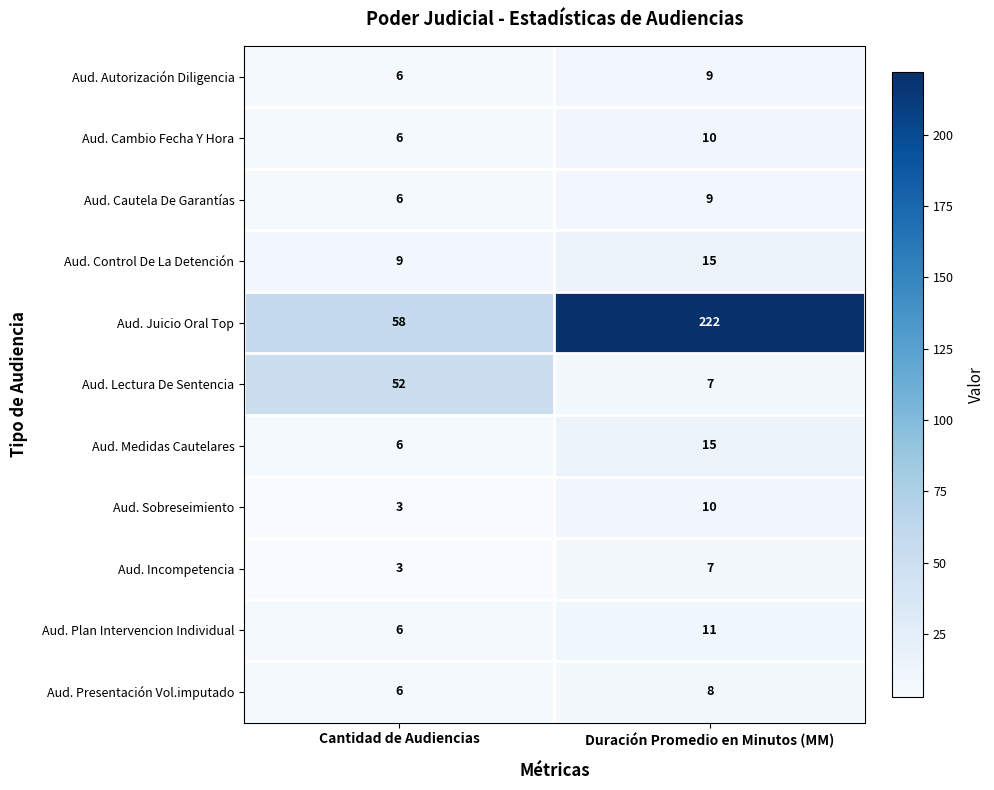

How many values in the Aud. Autorización Diligencia series are below 9?

1